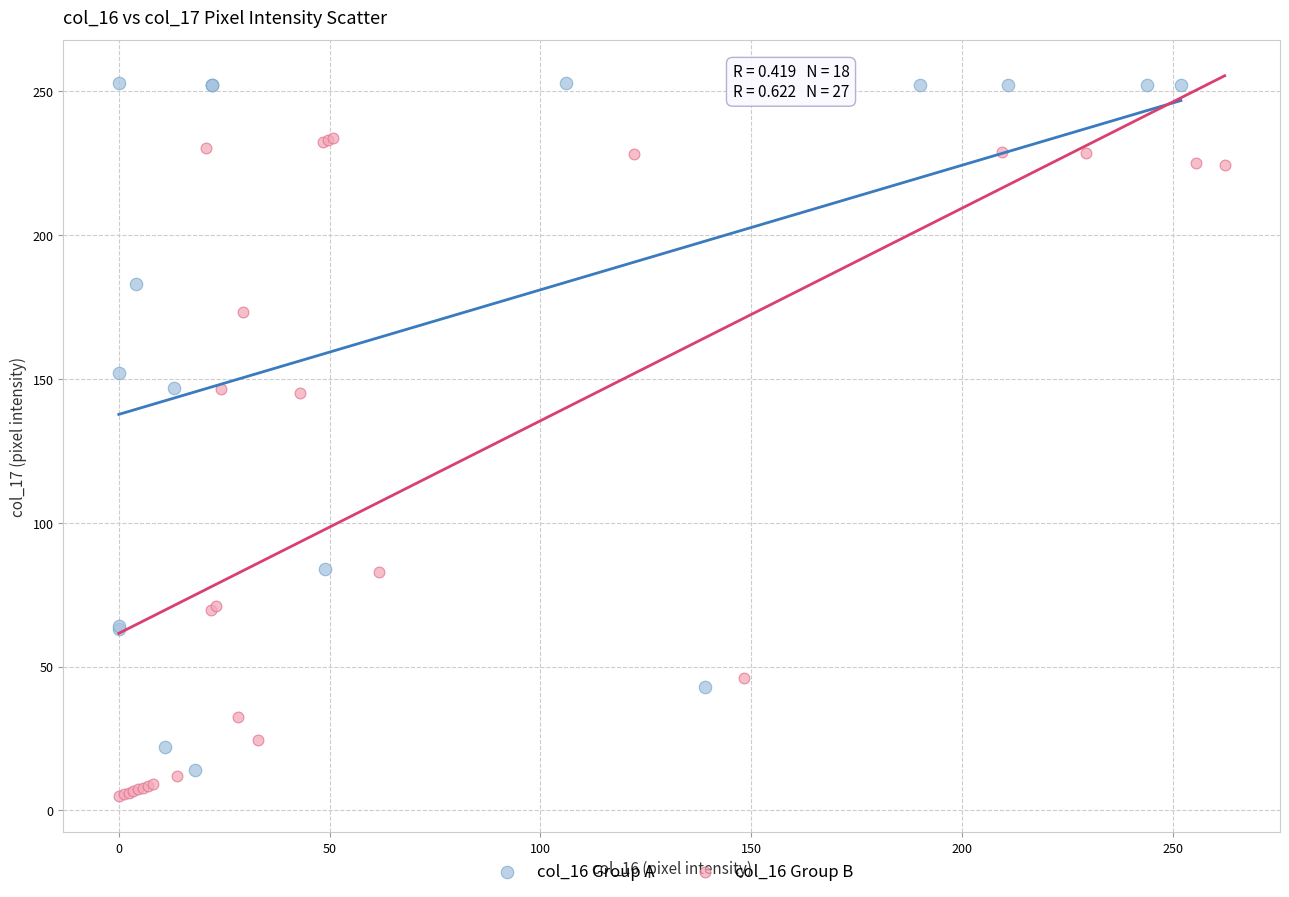

Which series contains the highest Y value?

col_16 Group A